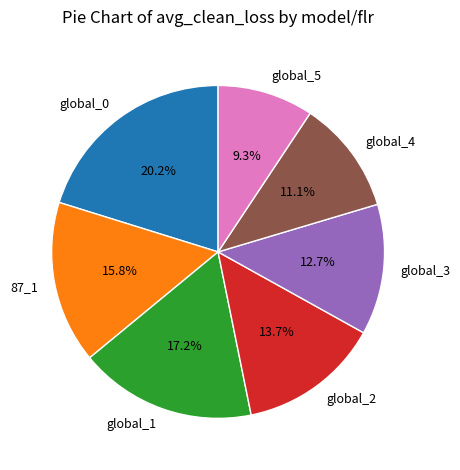

The global_4 slice represents 3% of the pie. True or false?

False